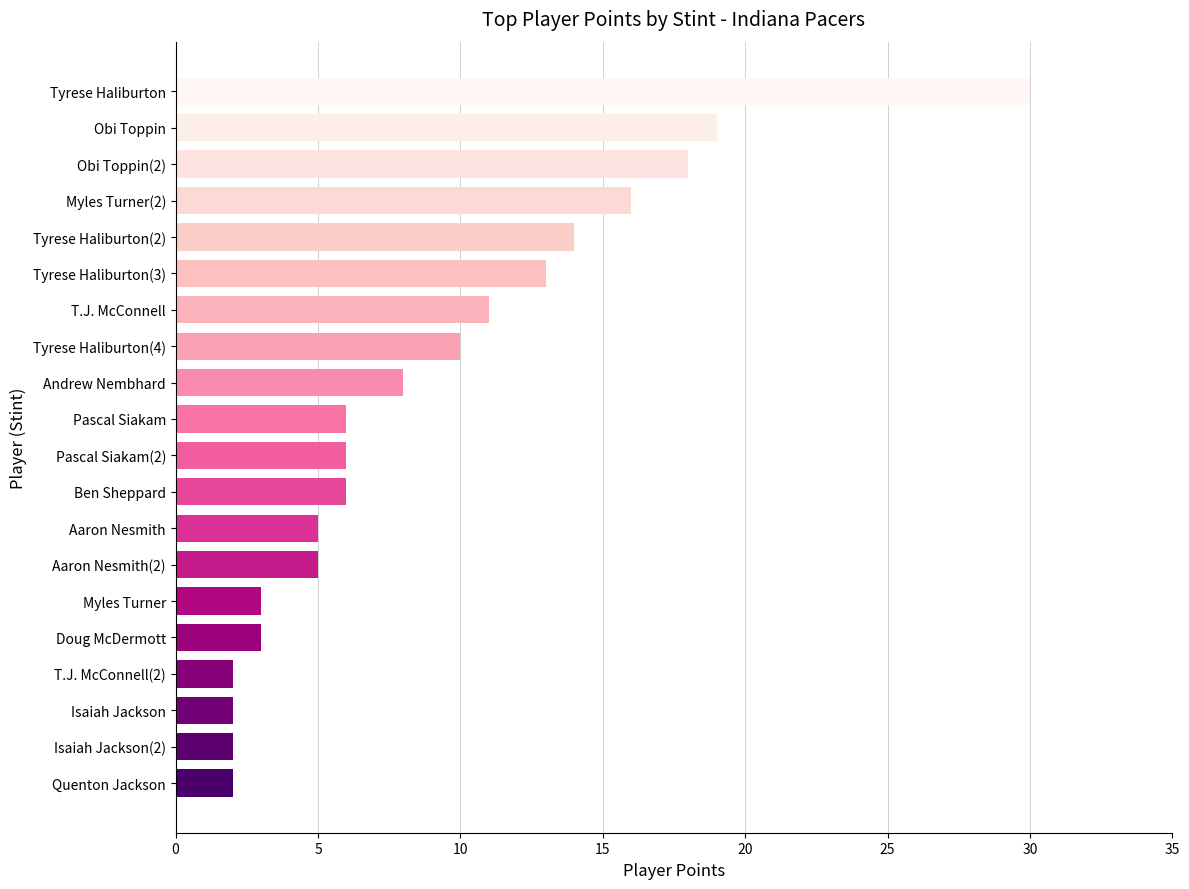

Are the bars horizontal?

Yes